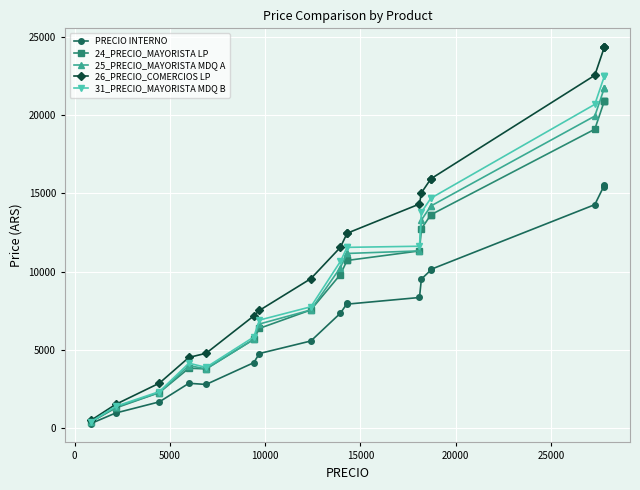

What is the label of the 16th point from the right?

10000